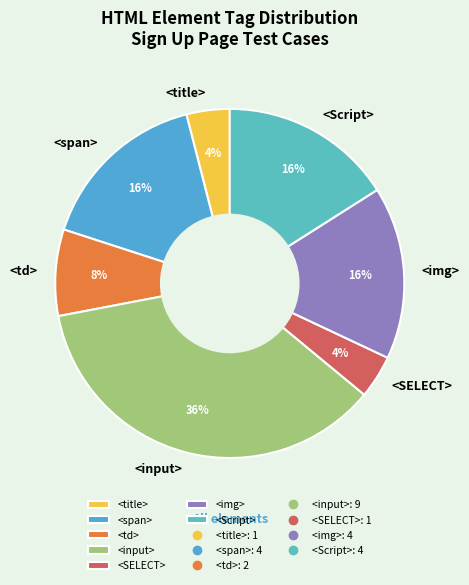

To the nearest percent, what is the difference between the <Script> and <input> slice percentages?

20%